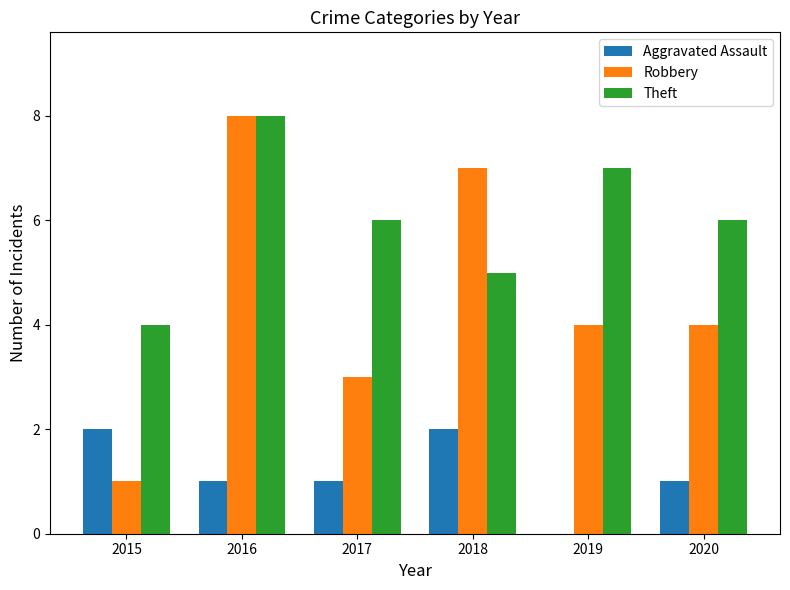

Count the number of categories in the chart.

6